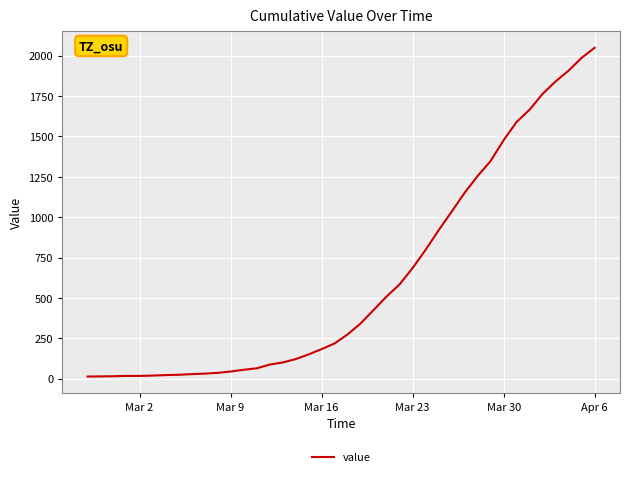

What is the difference between the maximum and minimum values?

2036